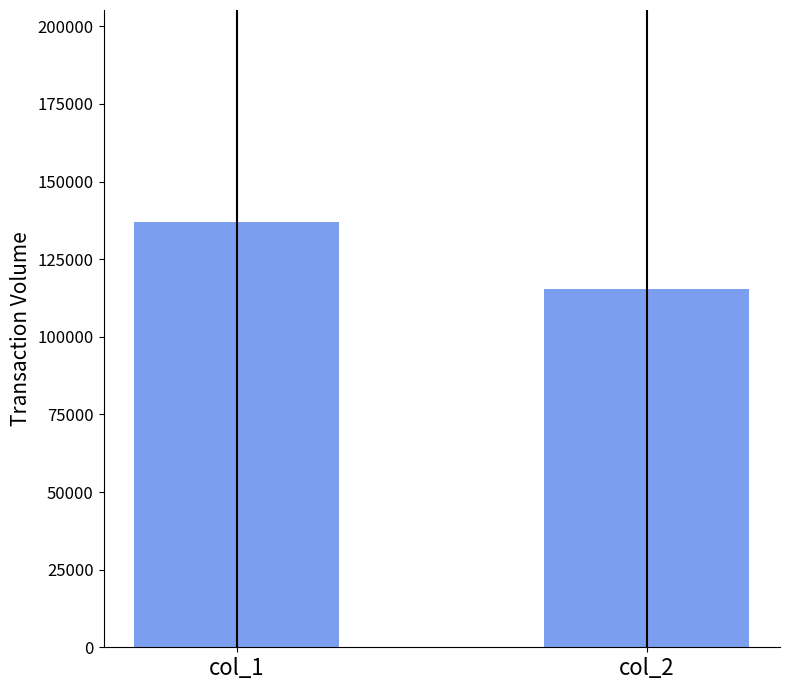

What is the smallest value displayed?

115495.3